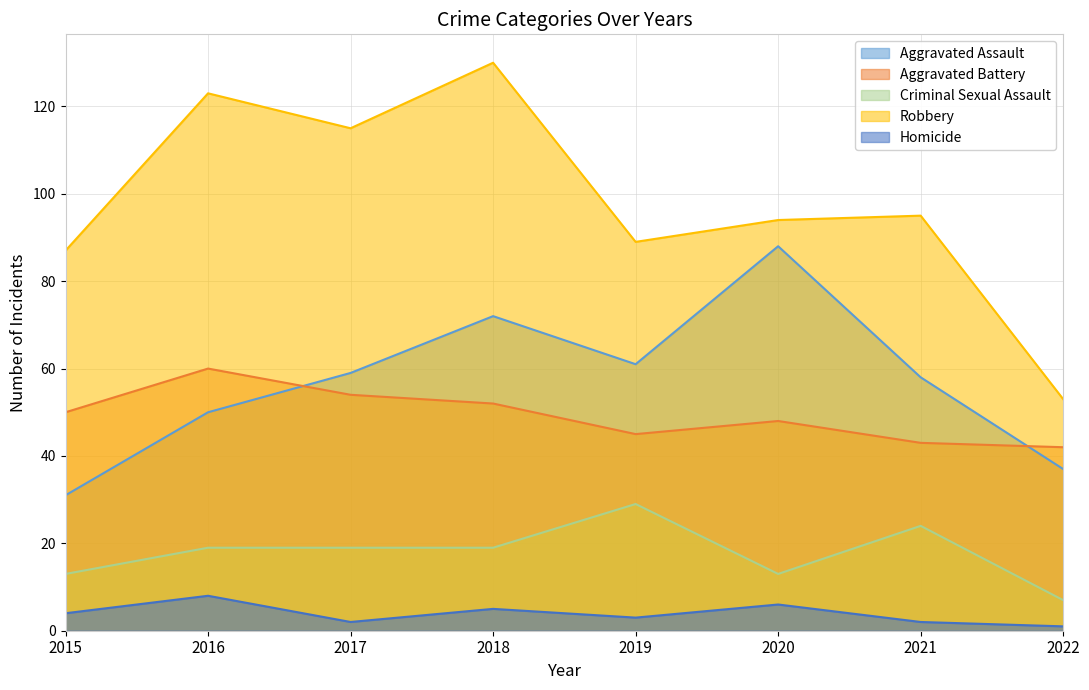

What is the sum of the Aggravated Assault values at 2021 and 2018?

130